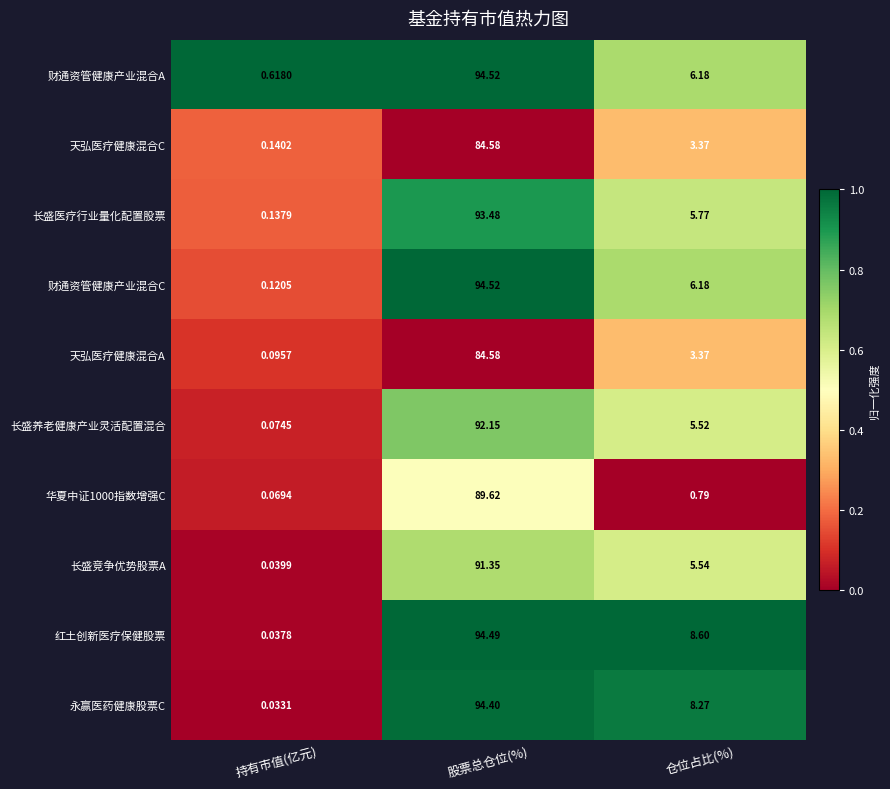

At which category is the sum across all series the highest?

股票总仓位(%)